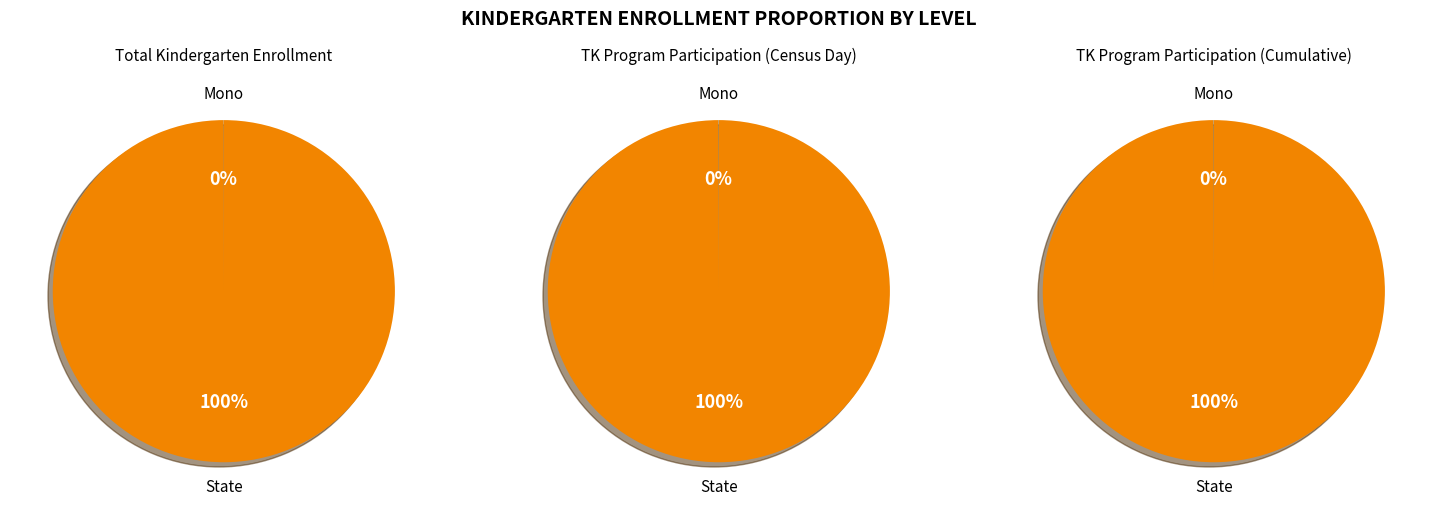

Count the number of slices in the pie.

2